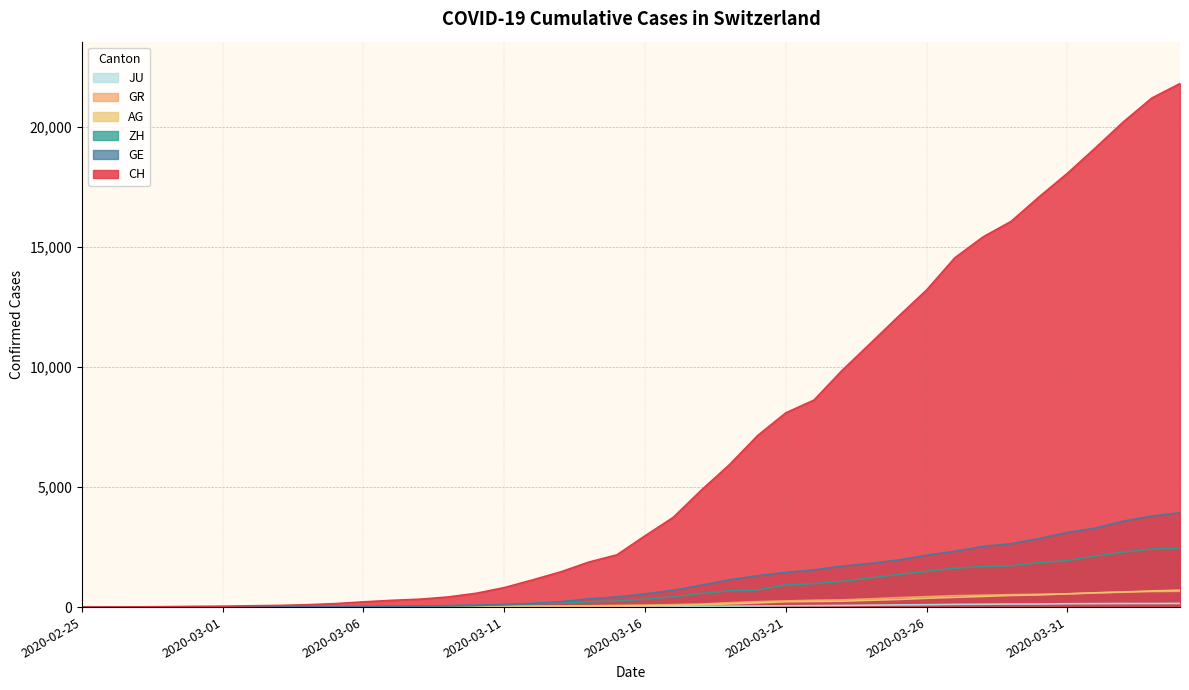

True or false: JU has more than 2 points higher than both neighbors.

False